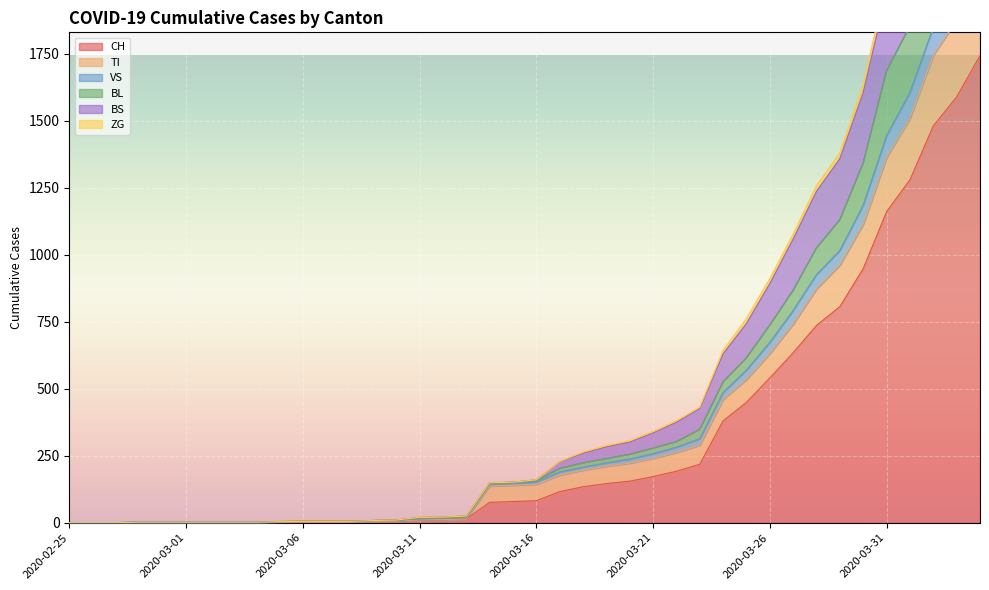

Reading left to right, extract all data points from this chart.

CH: 2020-02-25=0	2020-02-26=0	2020-02-27=0	2020-02-28=0	2020-02-29=0	2020-03-01=0	2020-03-02=0	2020-03-03=0	2020-03-04=0	2020-03-05=2	2020-03-06=3	2020-03-07=3	2020-03-08=3	2020-03-09=5	2020-03-10=6	2020-03-11=11	2020-03-12=12	2020-03-13=14	2020-03-14=76	2020-03-15=79	2020-03-16=82	2020-03-17=116	2020-03-18=134	2020-03-19=146	2020-03-20=155	2020-03-21=172	2020-03-22=192	2020-03-23=218	2020-03-24=380	2020-03-25=449	2020-03-26=540	2020-03-27=634	2020-03-28=736	2020-03-29=806	2020-03-30=948	2020-03-31=1160	2020-04-01=1279	2020-04-02=1480	2020-04-03=1588	2020-04-04=1742
TI: 2020-02-25=0	2020-02-26=0	2020-02-27=0	2020-02-28=0	2020-02-29=0	2020-03-01=0	2020-03-02=0	2020-03-03=0	2020-03-04=0	2020-03-05=2	2020-03-06=3	2020-03-07=3	2020-03-08=3	2020-03-09=5	2020-03-10=6	2020-03-11=11	2020-03-12=12	2020-03-13=14	2020-03-14=137	2020-03-15=140	2020-03-16=143	2020-03-17=178	2020-03-18=196	2020-03-19=211	2020-03-20=222	2020-03-21=240	2020-03-22=262	2020-03-23=289	2020-03-24=460	2020-03-25=534	2020-03-26=631	2020-03-27=741	2020-03-28=872	2020-03-29=961	2020-03-30=1113	2020-03-31=1362	2020-04-01=1508	2020-04-02=1743	2020-04-03=1875	2020-04-04=2056
VS: 2020-02-25=0	2020-02-26=0	2020-02-27=0	2020-02-28=2	2020-02-29=2	2020-03-01=2	2020-03-02=2	2020-03-03=2	2020-03-04=2	2020-03-05=4	2020-03-06=5	2020-03-07=5	2020-03-08=5	2020-03-09=8	2020-03-10=10	2020-03-11=20	2020-03-12=21	2020-03-13=25	2020-03-14=149	2020-03-15=151	2020-03-16=160	2020-03-17=228	2020-03-18=264	2020-03-19=288	2020-03-20=306	2020-03-21=340	2020-03-22=380	2020-03-23=431	2020-03-24=642	2020-03-25=761	2020-03-26=910	2020-03-27=1076	2020-03-28=1257	2020-03-29=1379	2020-03-30=1634	2020-03-31=2016	2020-04-01=2216	2020-04-02=2500	2020-04-03=2691	2020-04-04=2946
BL: 2020-02-25=0	2020-02-26=0	2020-02-27=0	2020-02-28=2	2020-02-29=2	2020-03-01=2	2020-03-02=2	2020-03-03=2	2020-03-04=2	2020-03-05=4	2020-03-06=5	2020-03-07=5	2020-03-08=5	2020-03-09=8	2020-03-10=10	2020-03-11=16	2020-03-12=17	2020-03-13=21	2020-03-14=145	2020-03-15=151	2020-03-16=156	2020-03-17=202	2020-03-18=223	2020-03-19=239	2020-03-20=255	2020-03-21=278	2020-03-22=302	2020-03-23=348	2020-03-24=525	2020-03-25=615	2020-03-26=737	2020-03-27=867	2020-03-28=1025	2020-03-29=1130	2020-03-30=1342	2020-03-31=1685	2020-04-01=1853	2020-04-02=2109	2020-04-03=2250	2020-04-04=2466
BS: 2020-02-25=0	2020-02-26=0	2020-02-27=0	2020-02-28=2	2020-02-29=2	2020-03-01=2	2020-03-02=2	2020-03-03=2	2020-03-04=2	2020-03-05=4	2020-03-06=5	2020-03-07=5	2020-03-08=5	2020-03-09=8	2020-03-10=10	2020-03-11=20	2020-03-12=21	2020-03-13=25	2020-03-14=149	2020-03-15=151	2020-03-16=160	2020-03-17=227	2020-03-18=259	2020-03-19=283	2020-03-20=301	2020-03-21=335	2020-03-22=375	2020-03-23=426	2020-03-24=630	2020-03-25=743	2020-03-26=892	2020-03-27=1058	2020-03-28=1236	2020-03-29=1358	2020-03-30=1605	2020-03-31=1977	2020-04-01=2176	2020-04-02=2459	2020-04-03=2647	2020-04-04=2900
ZG: 2020-02-25=0	2020-02-26=0	2020-02-27=0	2020-02-28=2	2020-02-29=2	2020-03-01=2	2020-03-02=2	2020-03-03=2	2020-03-04=2	2020-03-05=4	2020-03-06=5	2020-03-07=5	2020-03-08=5	2020-03-09=7	2020-03-10=8	2020-03-11=14	2020-03-12=15	2020-03-13=19	2020-03-14=143	2020-03-15=146	2020-03-16=151	2020-03-17=189	2020-03-18=207	2020-03-19=223	2020-03-20=237	2020-03-21=257	2020-03-22=281	2020-03-23=313	2020-03-24=485	2020-03-25=569	2020-03-26=672	2020-03-27=791	2020-03-28=925	2020-03-29=1015	2020-03-30=1184	2020-03-31=1443	2020-04-01=1604	2020-04-02=1847	2020-04-03=1984	2020-04-04=2168